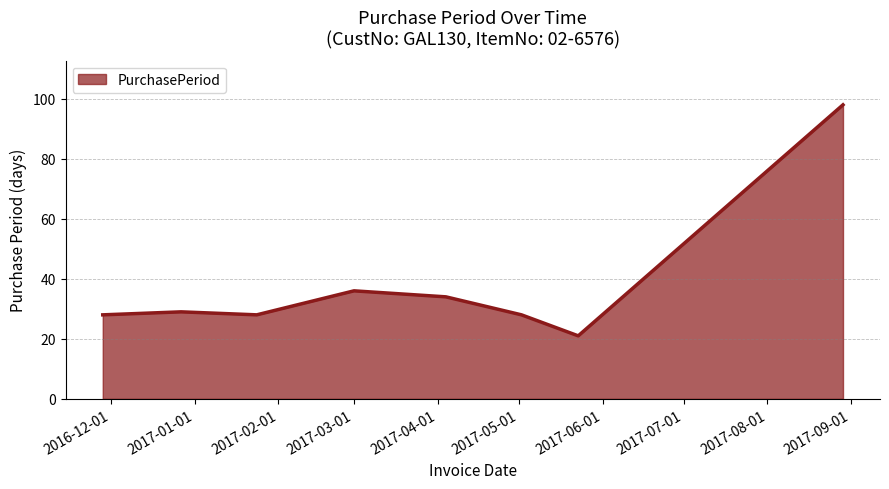

What is the minimum value shown in the chart?

21